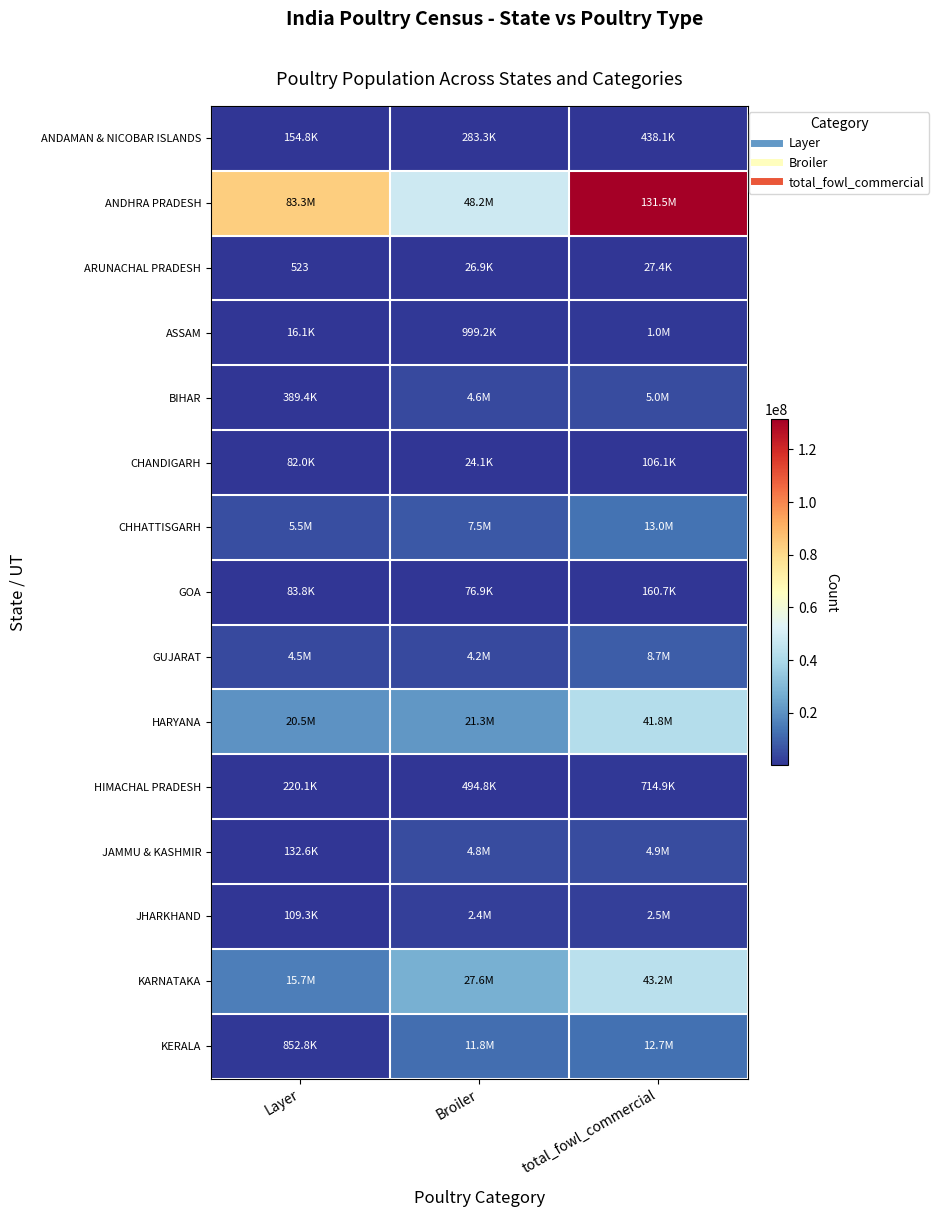

What is the difference between the HARYANA values at Layer and total_fowl_commercial?

21279002